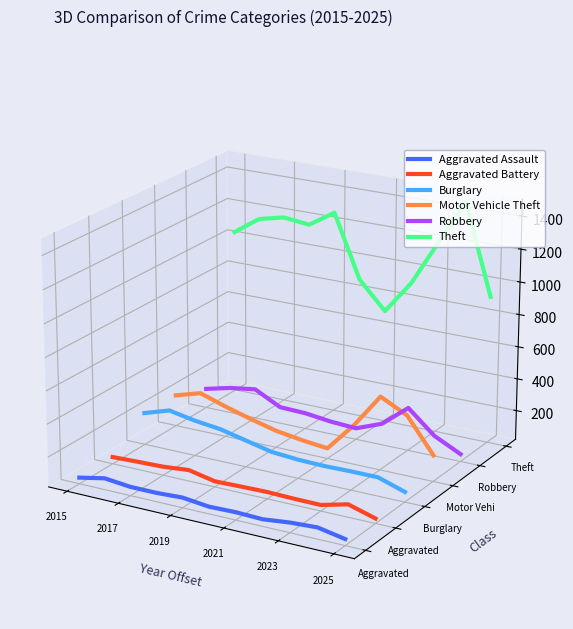

What position from the left is 2023?

5